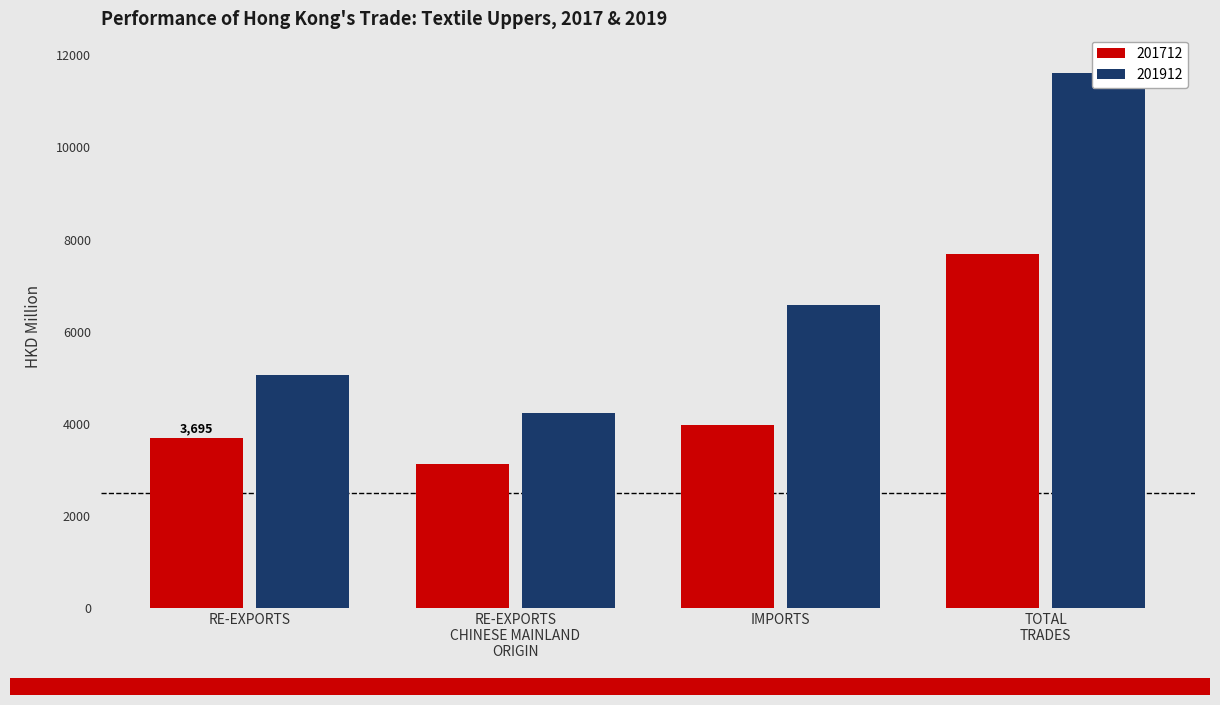

Where is 201912 nearest to the value 7923?

IMPORTS